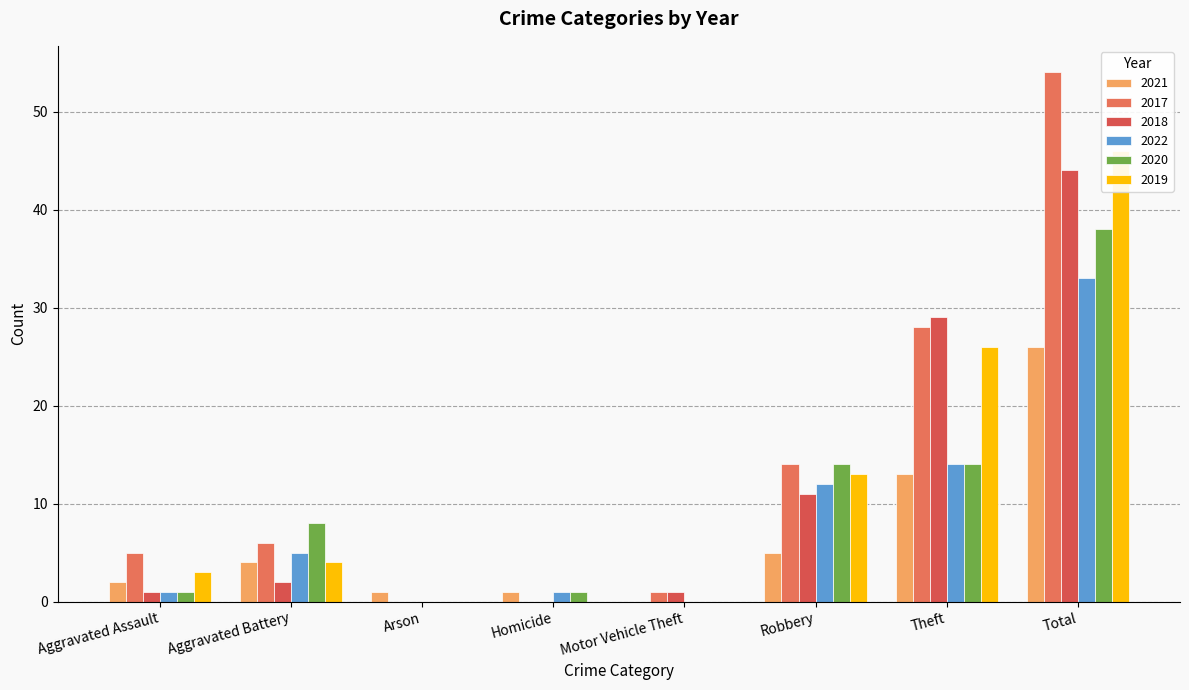

What is the difference between the 2019 values at Total and Aggravated Assault?

43